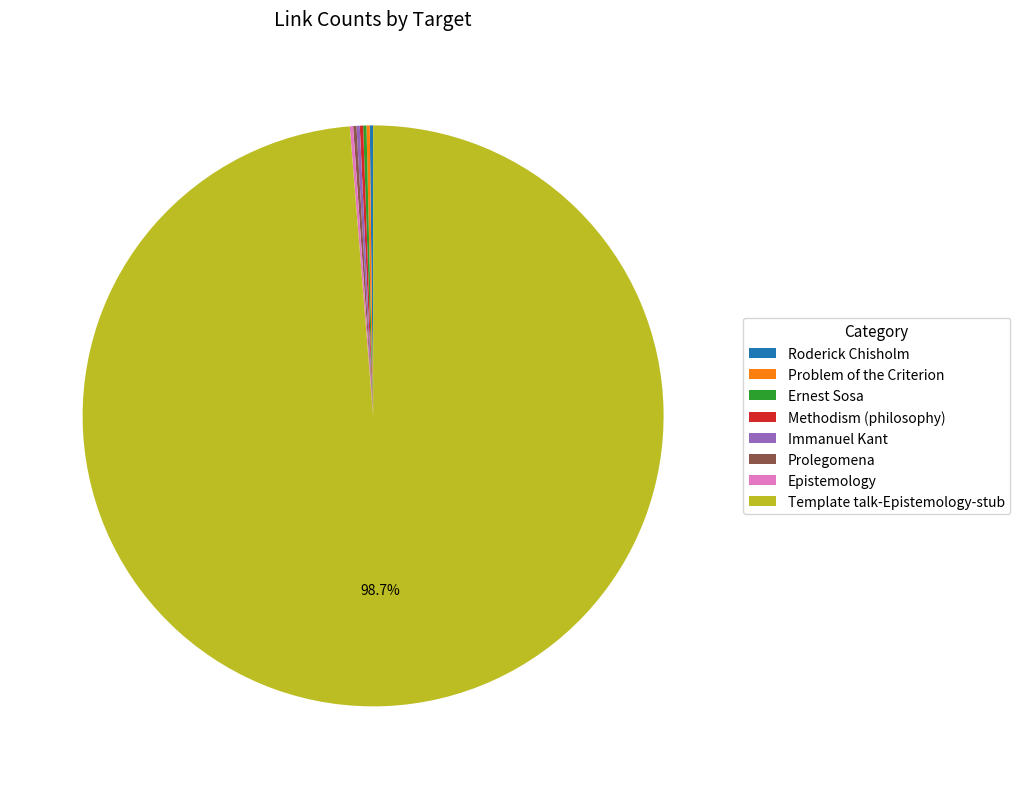

Is there any slice that represents more than half of the pie?

Yes